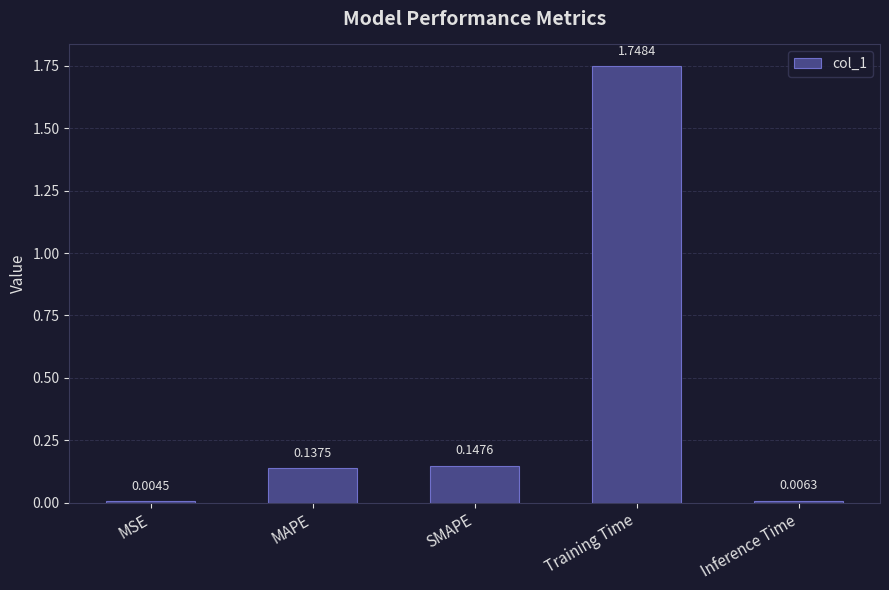

At which label is the value closest to 0?

MSE